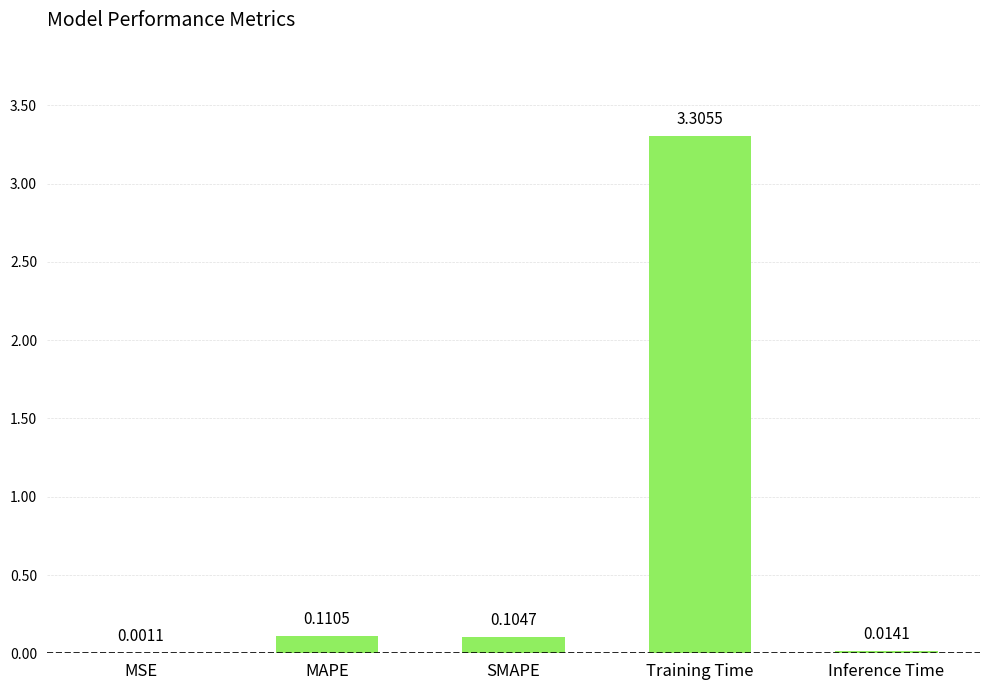

At which category does the chart reach its peak across all series?

Training Time